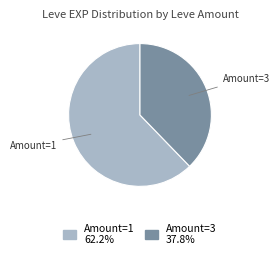

Which slice is the smallest?

Amount=3